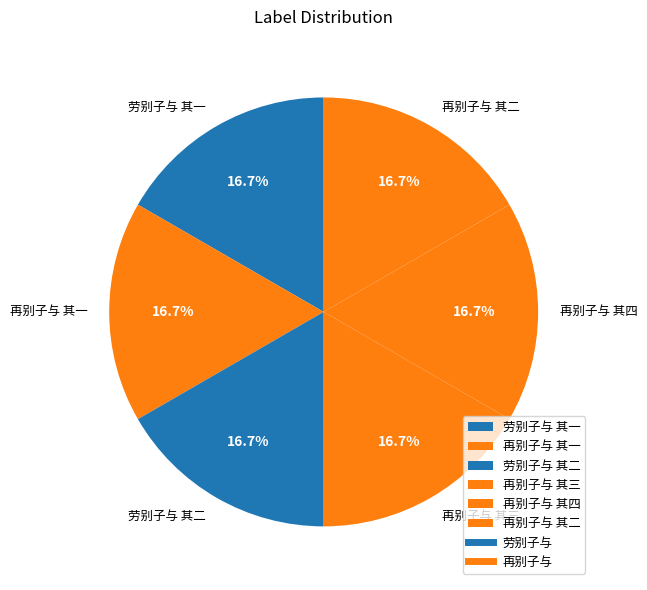

Is it true that 再别子与 其三 is 17% of the pie?

True